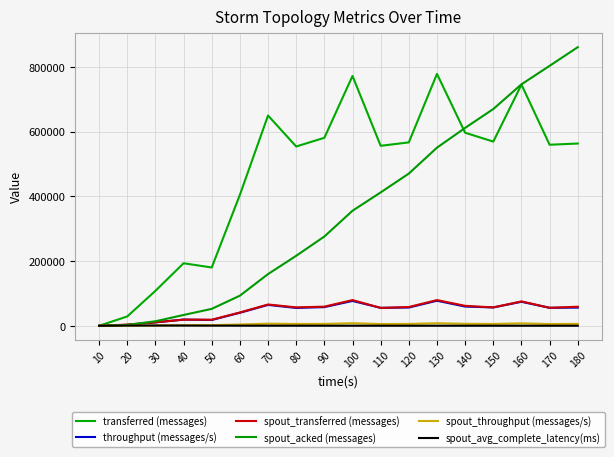

Does the chart have visible grid lines?

Yes